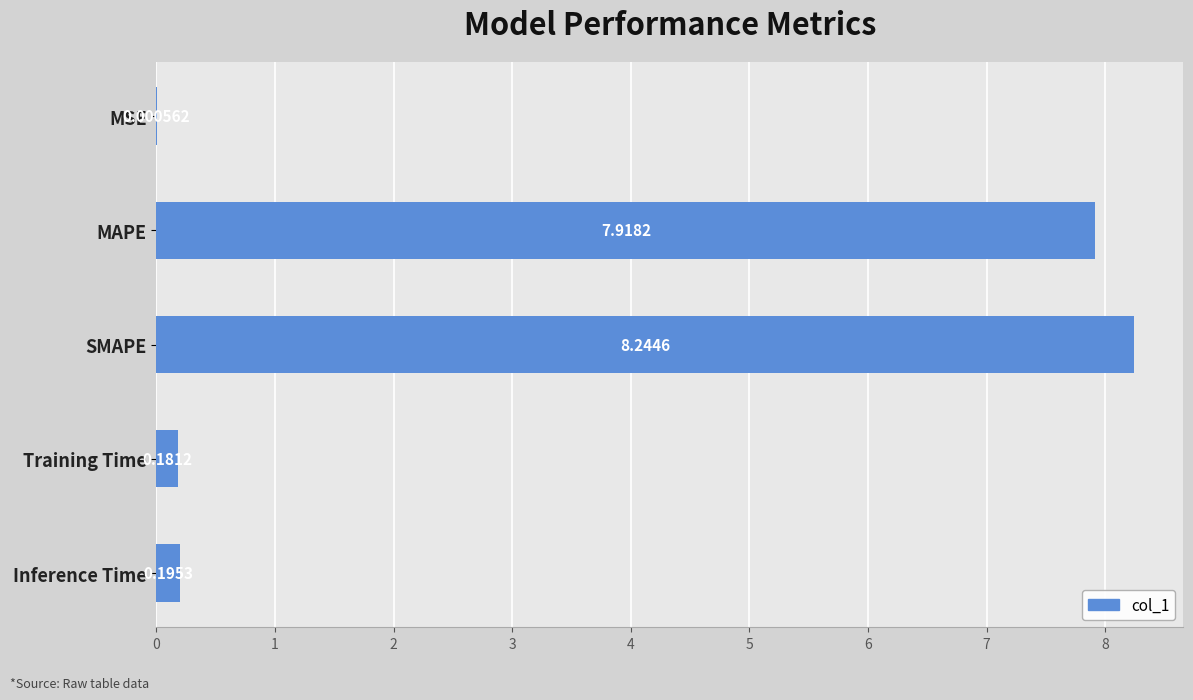

What is the change in value from MAPE to Training Time?

-7.7